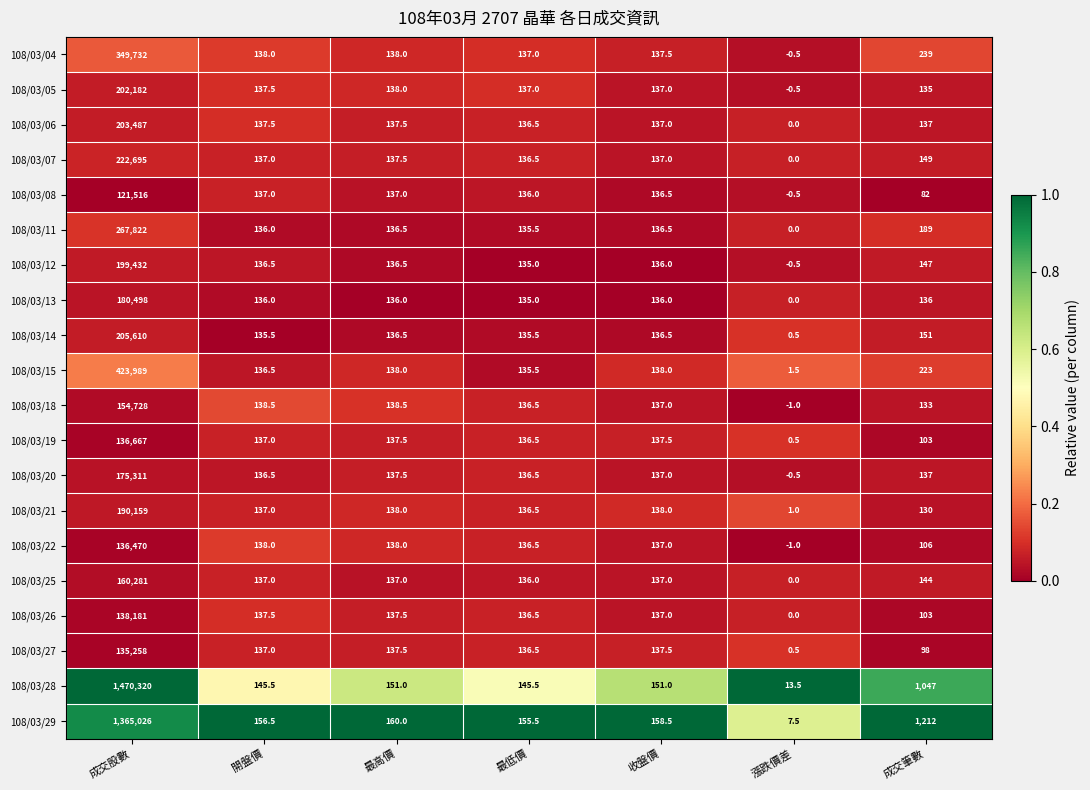

What is the difference between the 108/03/07 values at 最高價 and 開盤價?

0.5